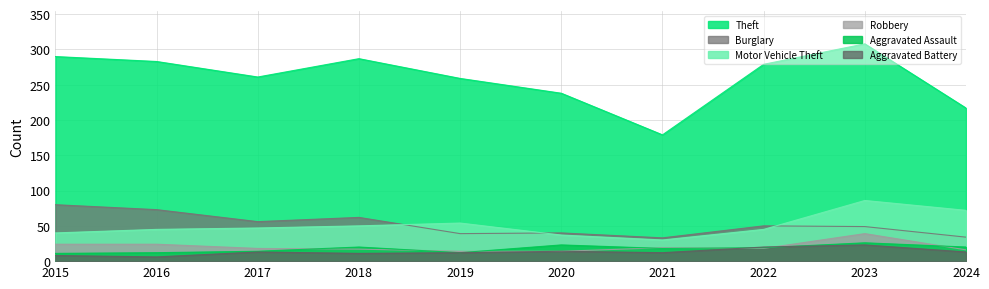

At which category does Burglary reach its first local peak?

2018